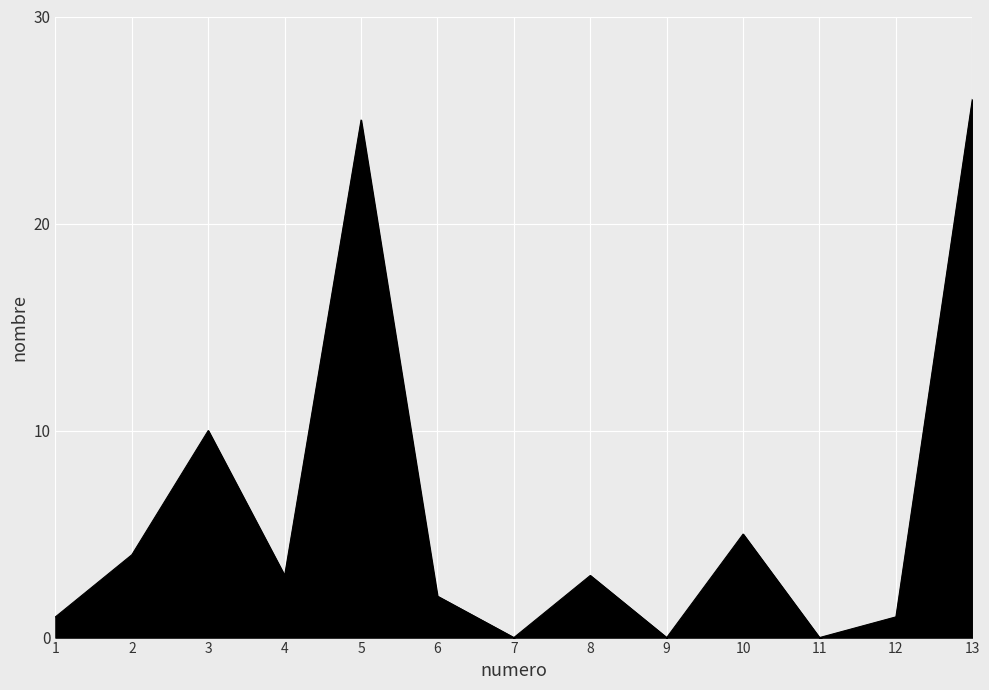

What is the greatest value displayed?

26